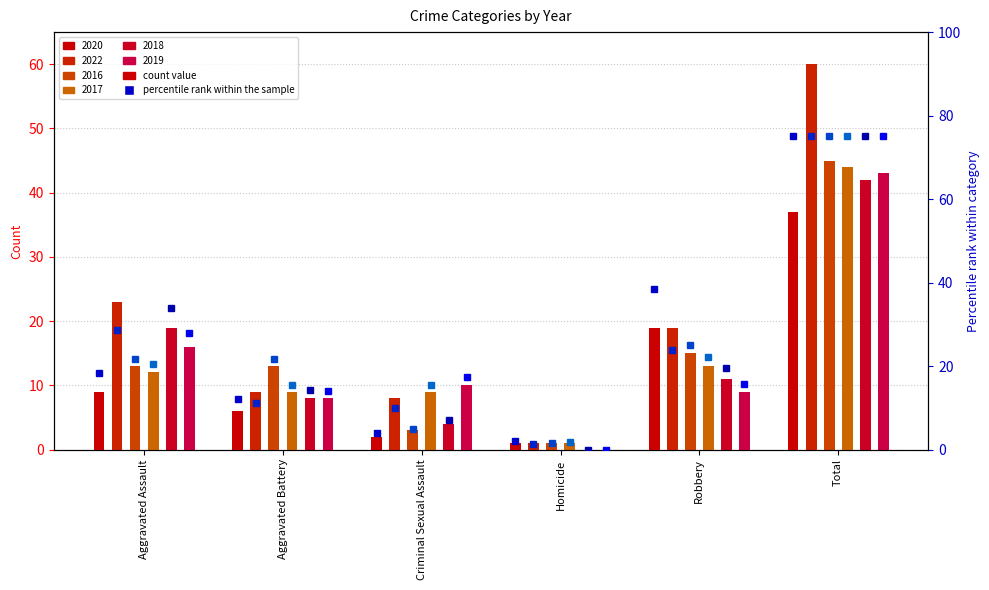

Which series has the largest total across all categories?

2022